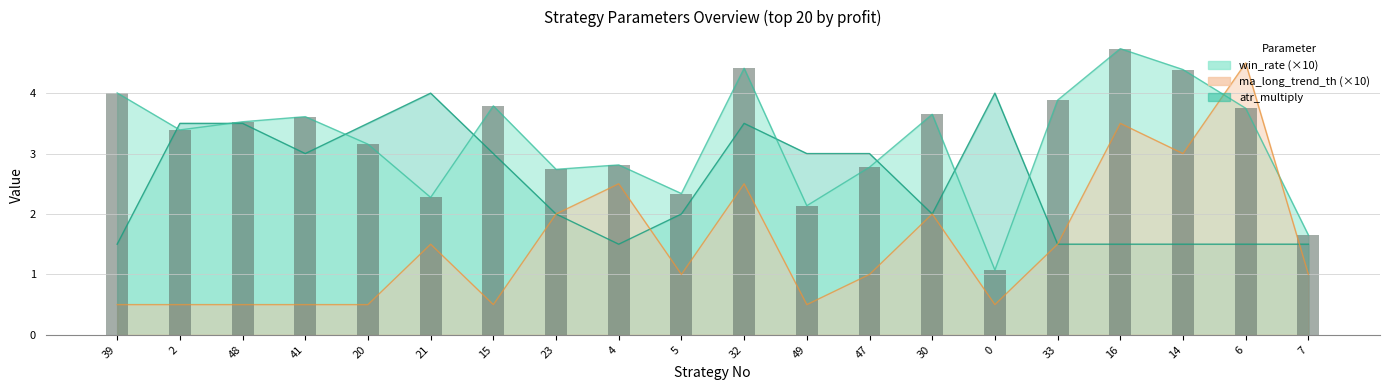

How many series are shown in this chart?

3